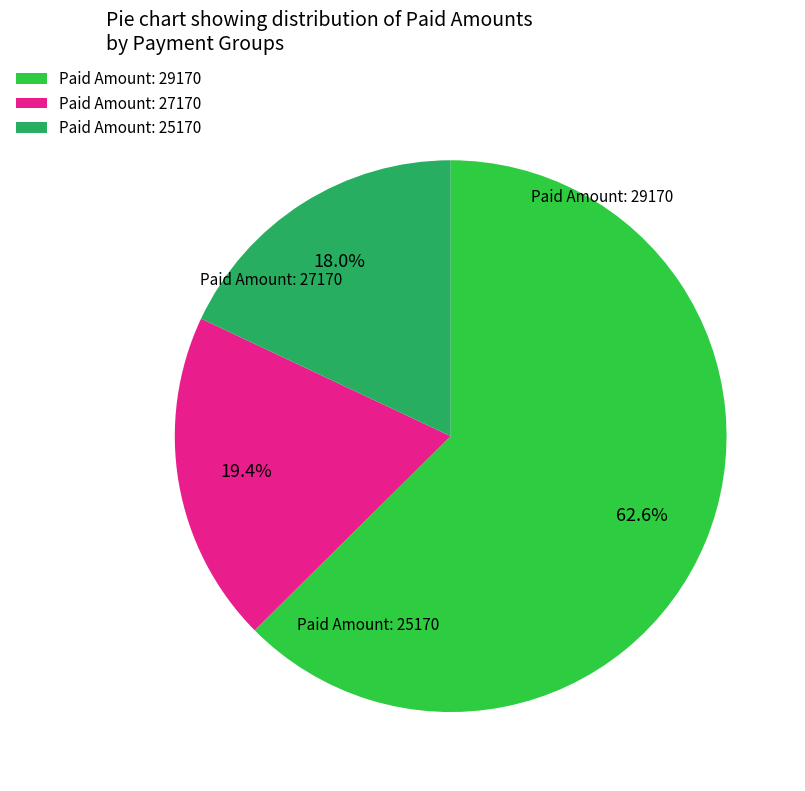

Rank the categories by value from lowest to highest.

Paid Amount: 25170, Paid Amount: 27170, Paid Amount: 29170